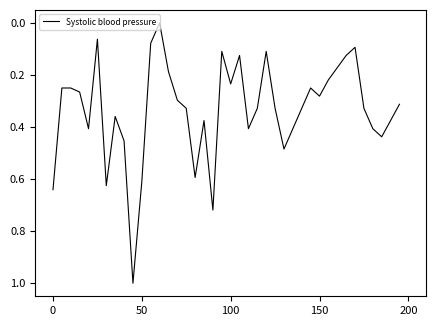

How many distinct data groups are displayed?

1